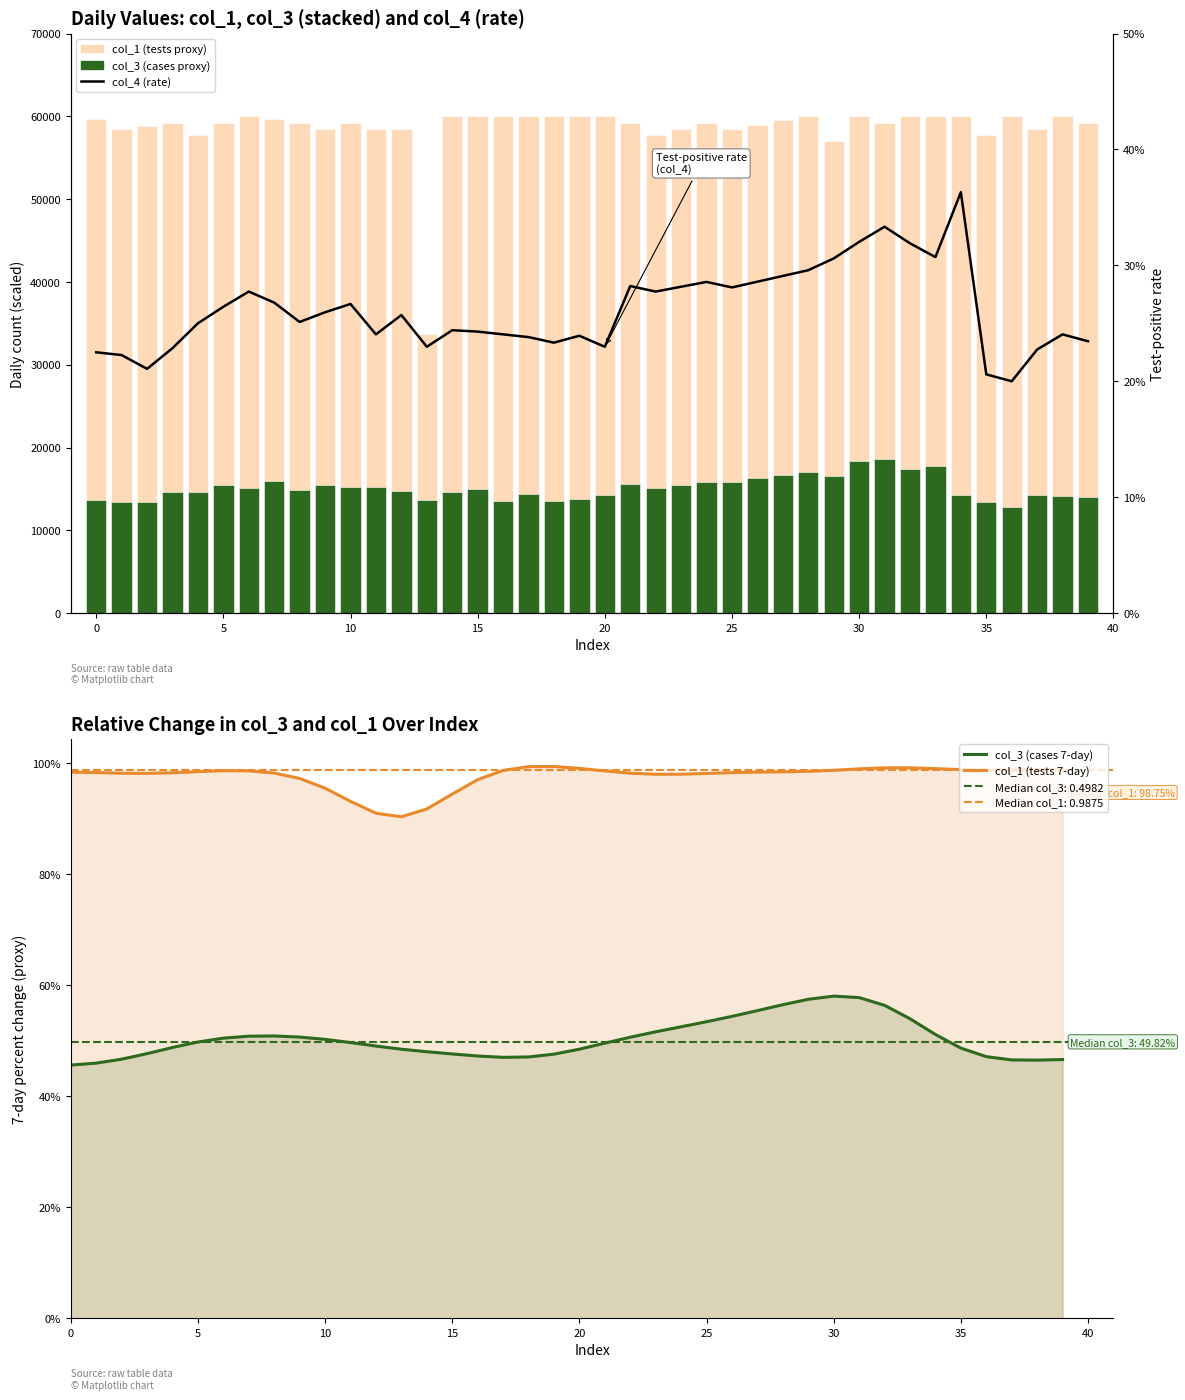

At 38, list the series in order from largest to smallest.

col_1 (daily tests proxy), col_3 (daily cases proxy), col_1 (tests 7-day), col_3 (cases 7-day), col_4 (test-positive rate)